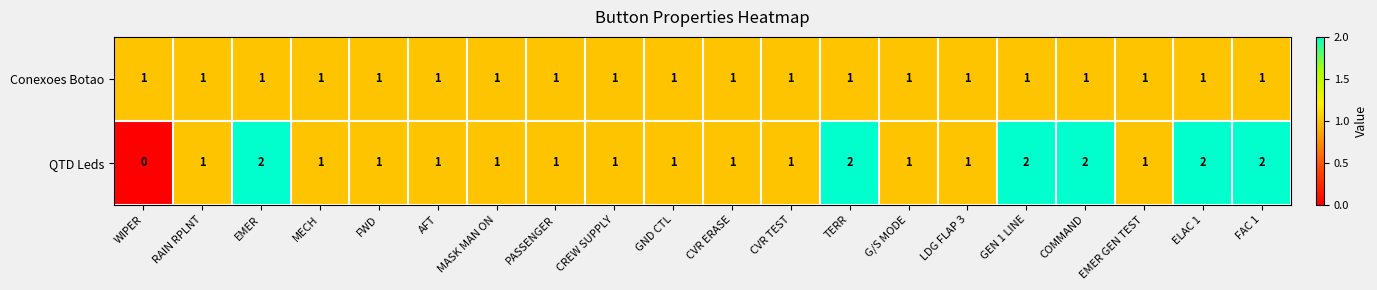

Count the QTD Leds values in the range 1 to 2.

19